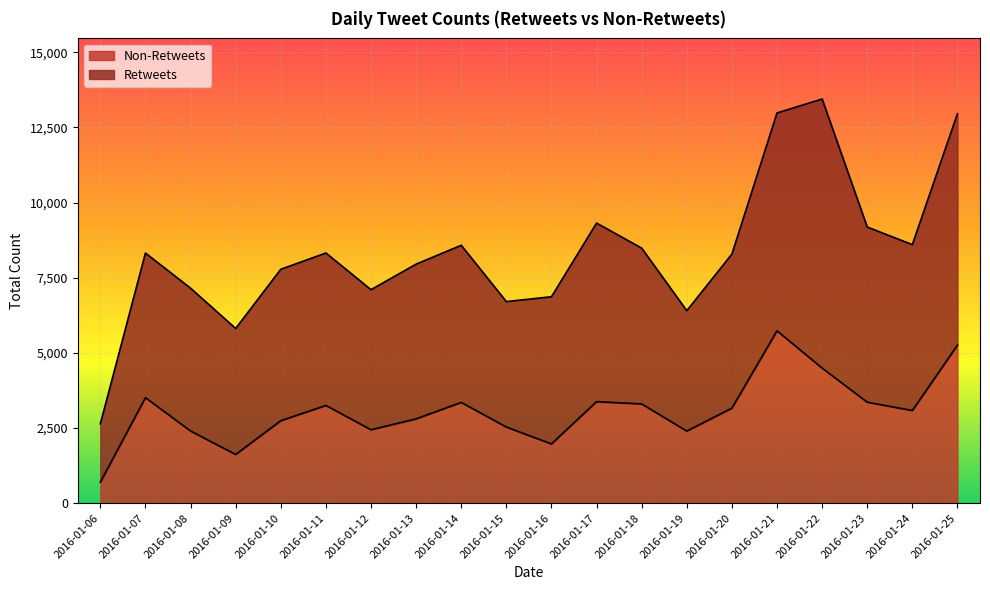

List the labels in order of value, smallest first.

2016-01-06, 2016-01-09, 2016-01-16, 2016-01-19, 2016-01-08, 2016-01-12, 2016-01-15, 2016-01-10, 2016-01-13, 2016-01-24, 2016-01-20, 2016-01-11, 2016-01-18, 2016-01-14, 2016-01-23, 2016-01-17, 2016-01-07, 2016-01-22, 2016-01-25, 2016-01-21